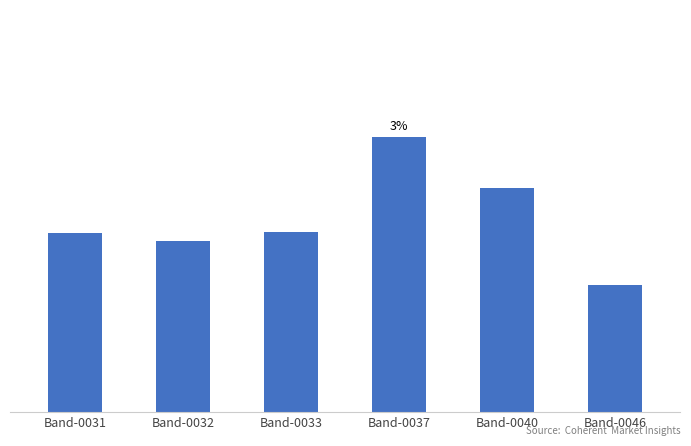

Are the bars horizontal?

No